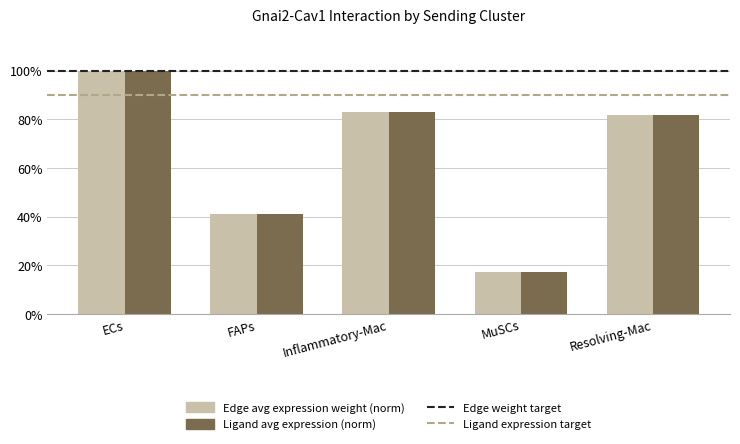

Are the bars grouped side by side (vs. stacked)?

Yes